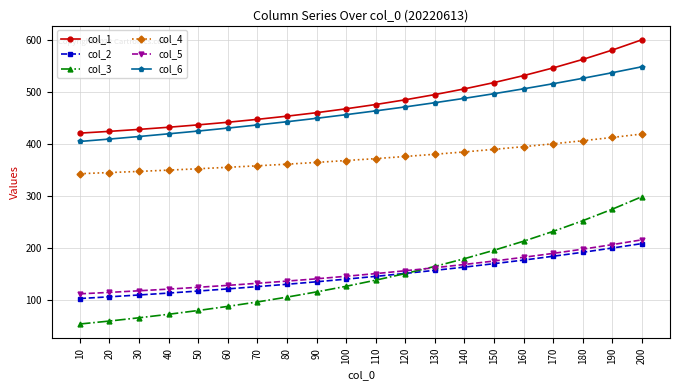

How many values in the col_6 series exceed 463?

10